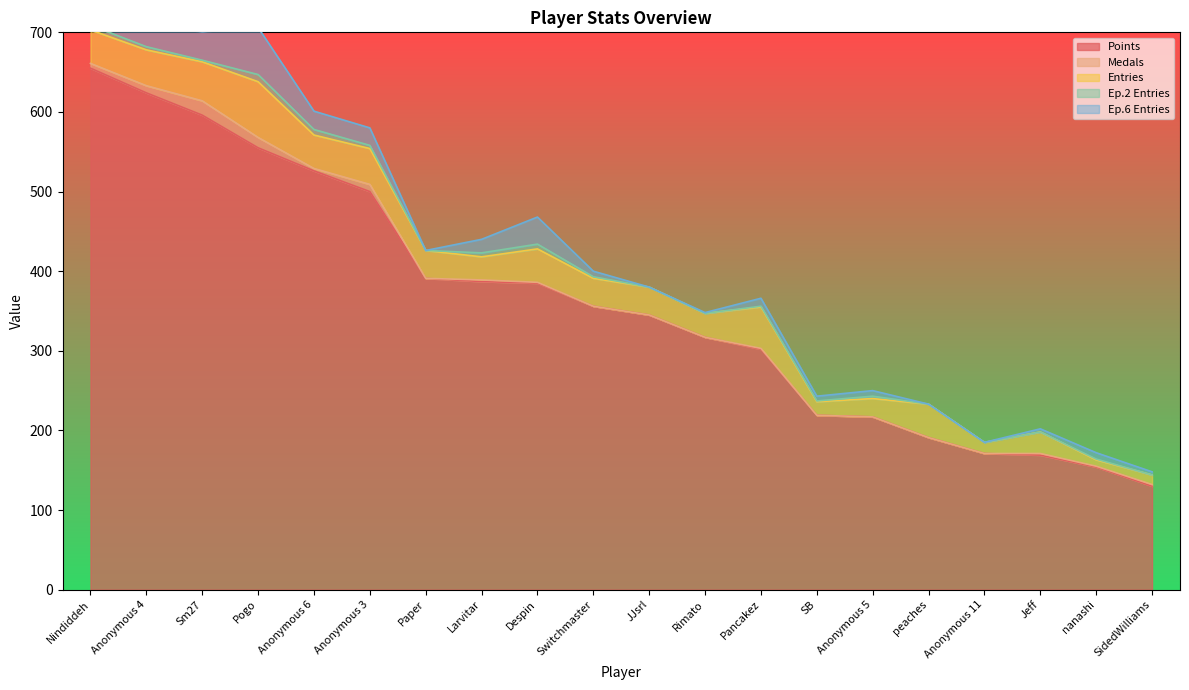

Does the chart have visible grid lines?

No